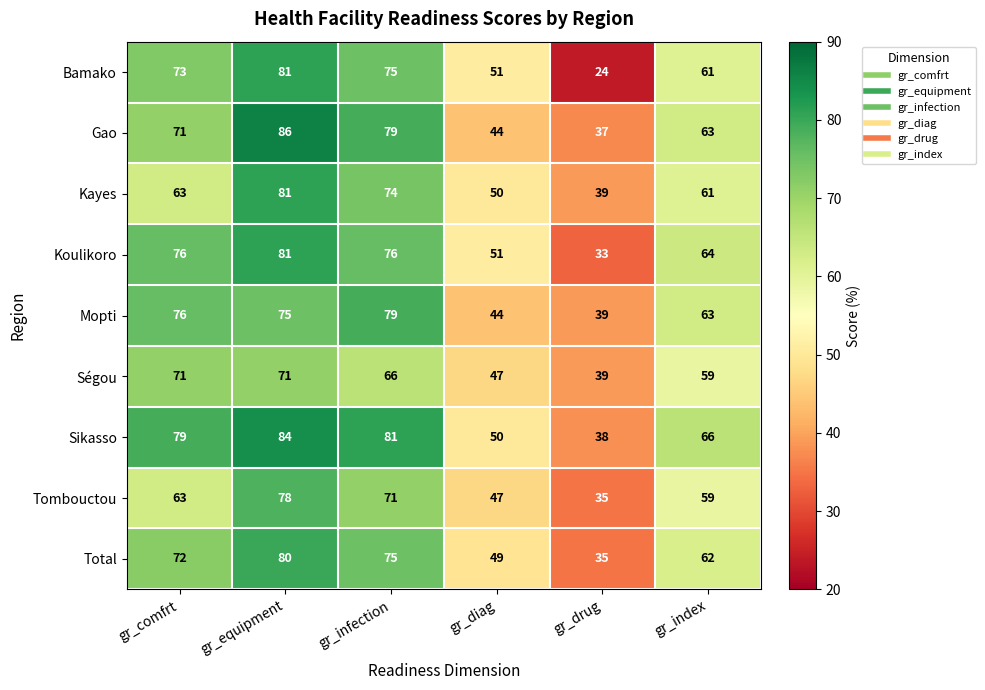

What is the difference between the maximum and minimum values in the Gao series?

49